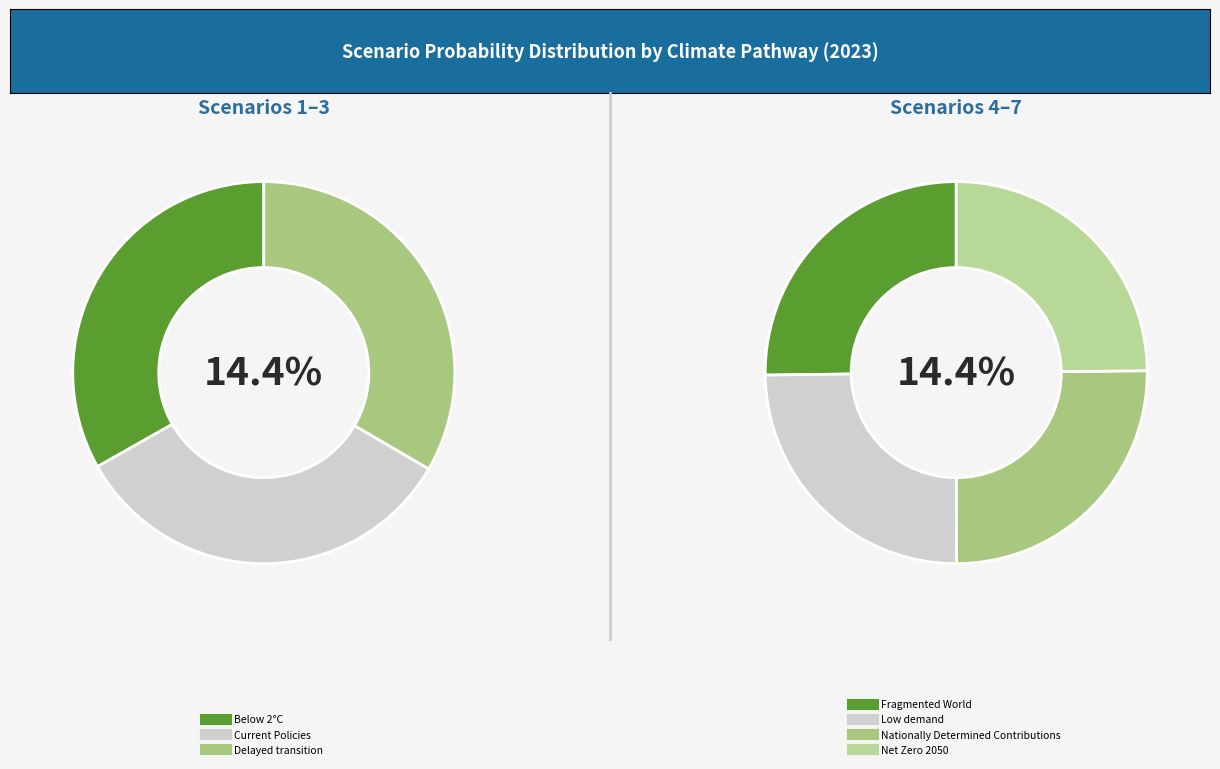

To the nearest percent, what is the average slice percentage?

14%